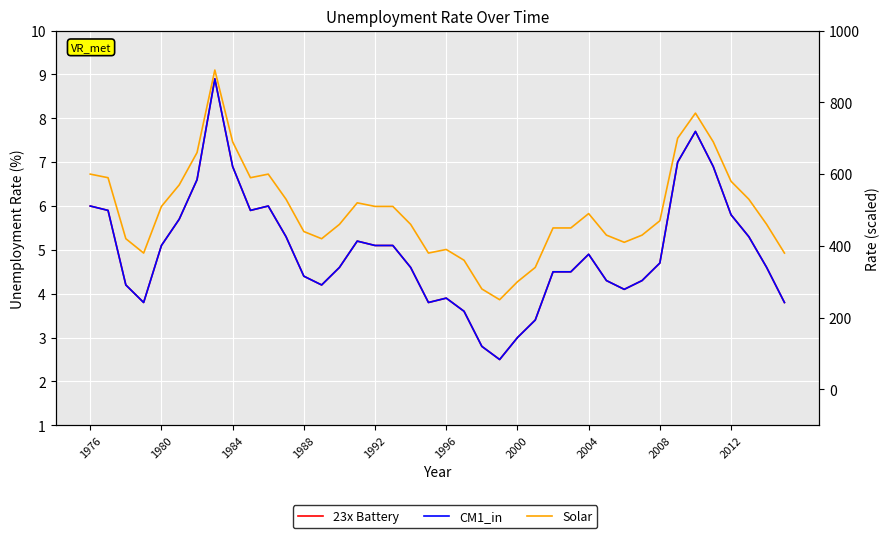

Rank the series at 1984 from lowest to highest value.

23x Battery, CM1_in, Solar